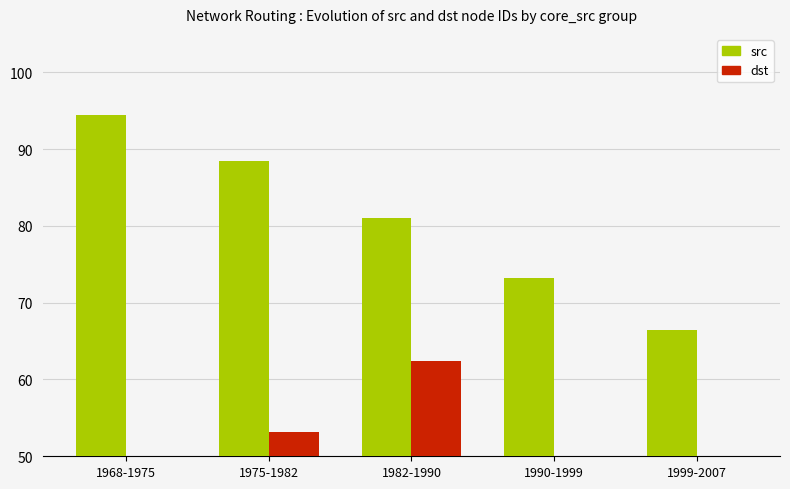

Reading left to right, what are all the values shown in this chart?

src: 94.5	88.4	81.0	73.2	66.5
dst: 43.1	53.1	62.4	43.9	49.5